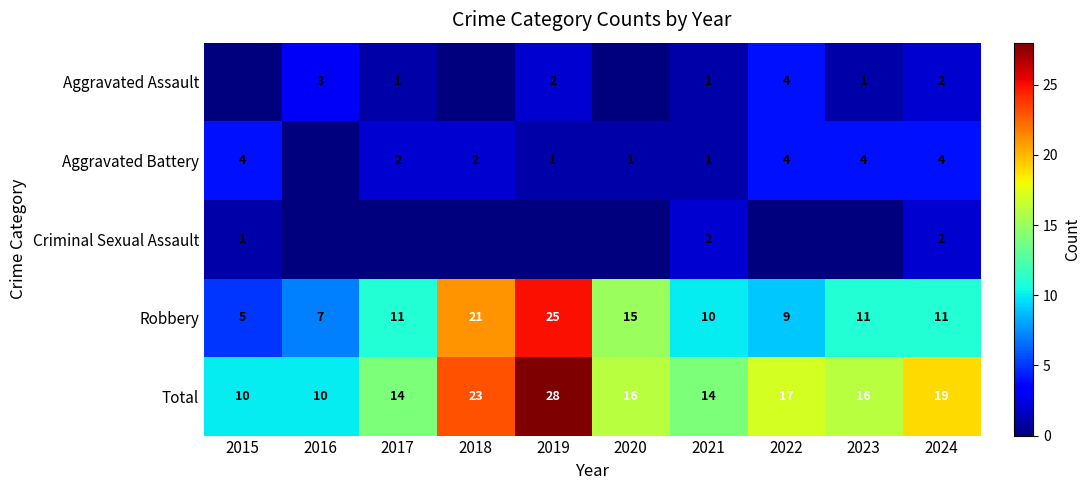

True or false: Robbery has a value of 21 at 2020.

False